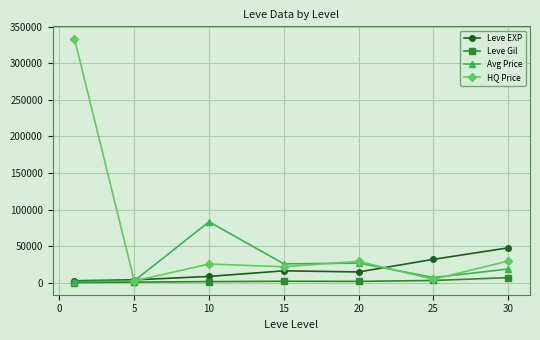

How many lines are shown in the chart?

4